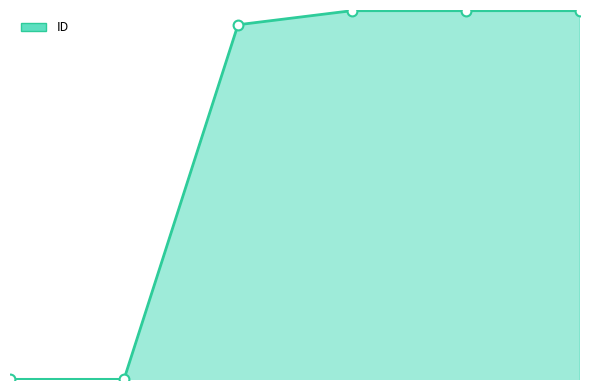

Is this an area chart (filled region under the line)?

Yes